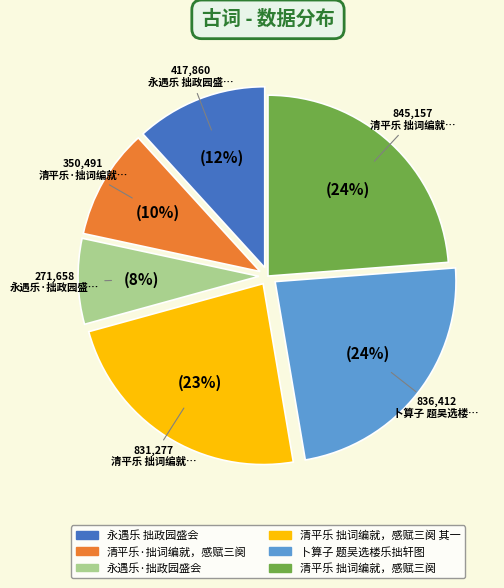

Is there a majority slice in this chart?

No